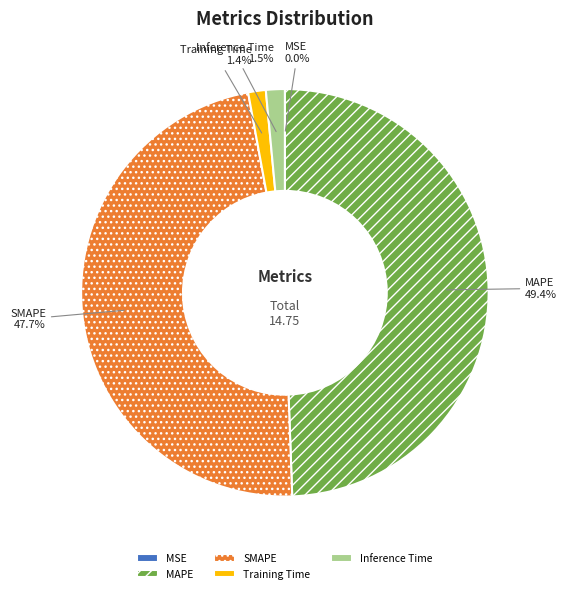

What is the total percentage of SMAPE and Training Time?

49.1%